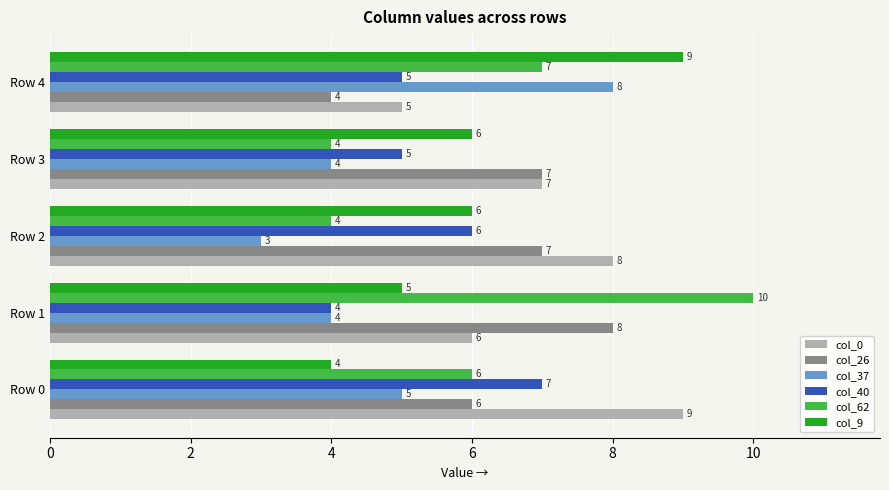

Which series has the widest spread of values?

col_62